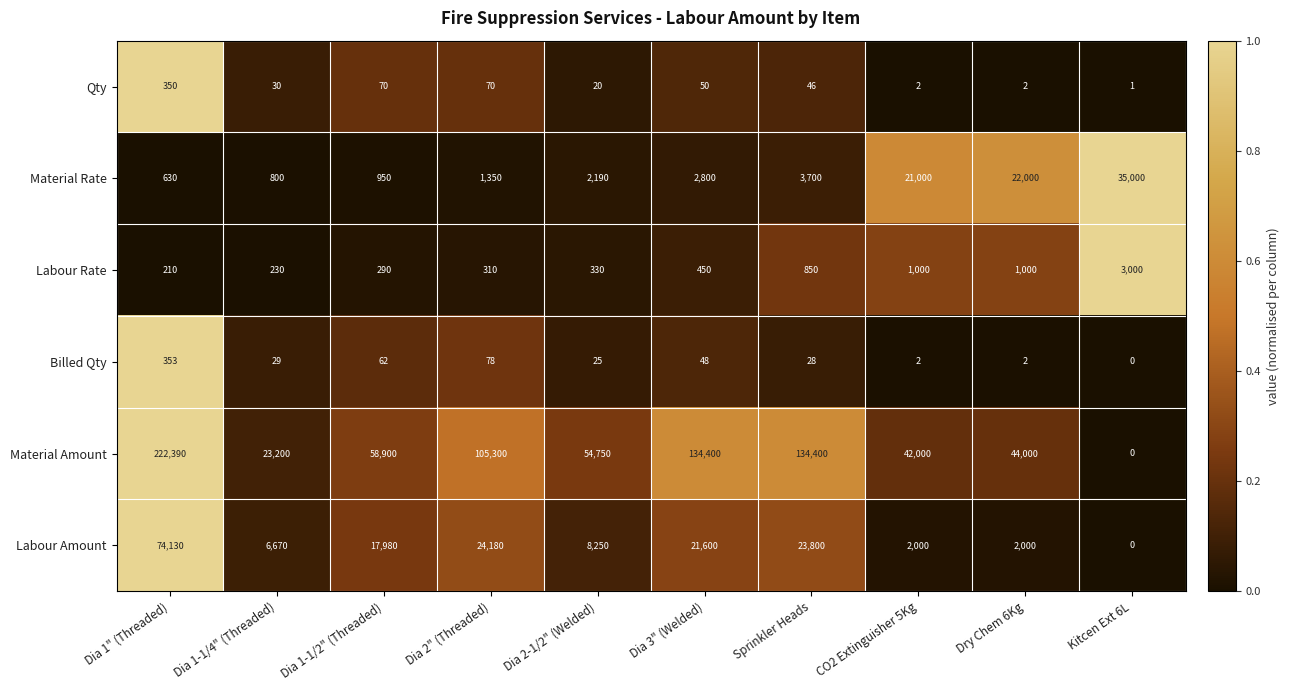

How many distinct data groups are displayed?

6